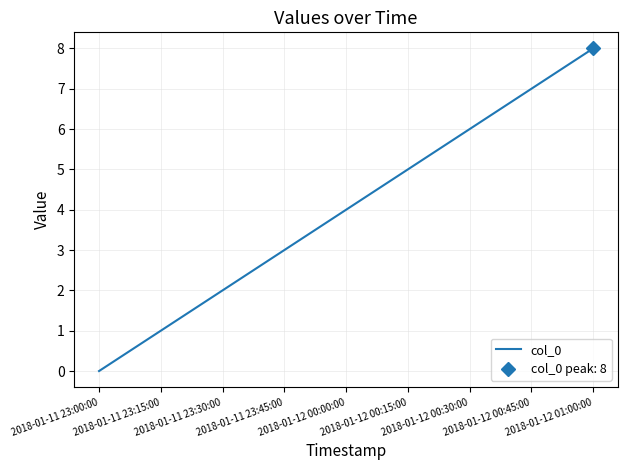

The chart shows a value of 1 at 2018-01-11 23:45:00. True or false?

False